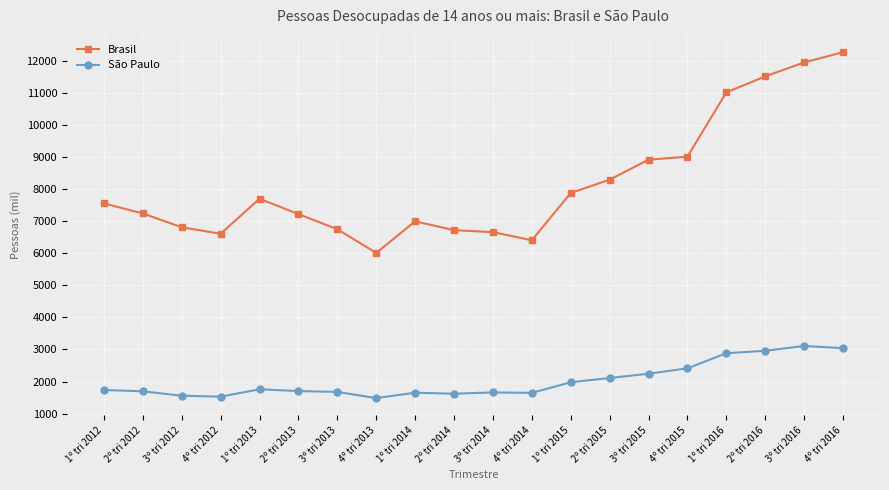

What is the total value across all series at 2º tri 2015?

10410